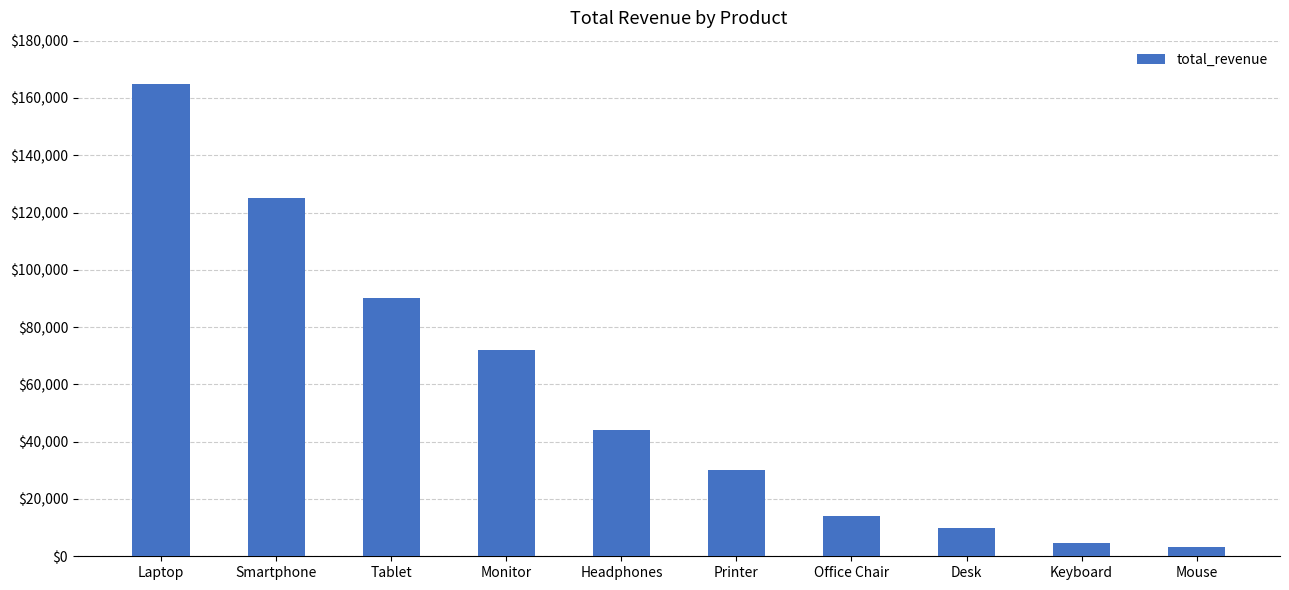

Reading left to right, list all the values displayed in this chart.

Laptop=165000	Smartphone=125000	Tablet=90000	Monitor=72000	Headphones=44000	Printer=30000	Office Chair=14000	Desk=10000	Keyboard=4500	Mouse=3200